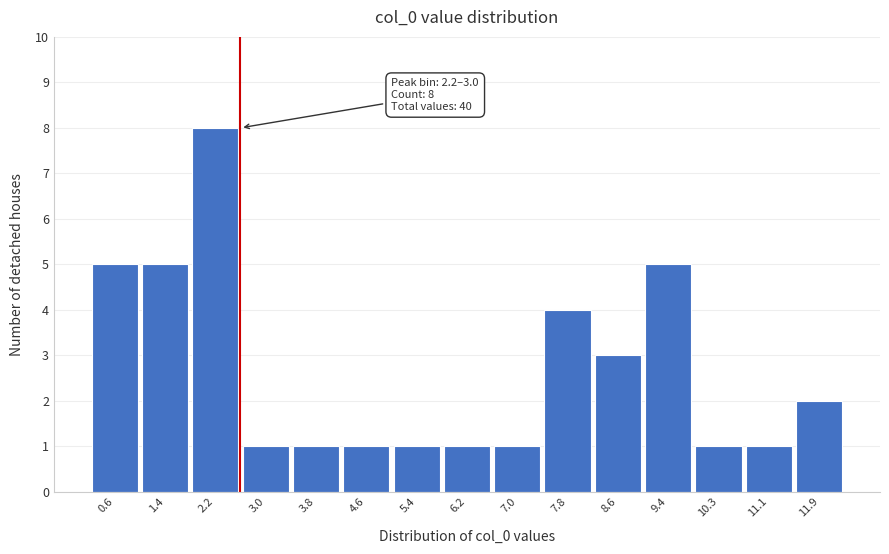

Reading left to right, list all the values displayed in this chart.

0.6=5	1.4=5	2.2=8	3.0=1	3.8=1	4.6=1	5.4=1	6.2=1	7.0=1	7.8=4	8.6=3	9.4=5	10.3=1	11.1=1	11.9=2